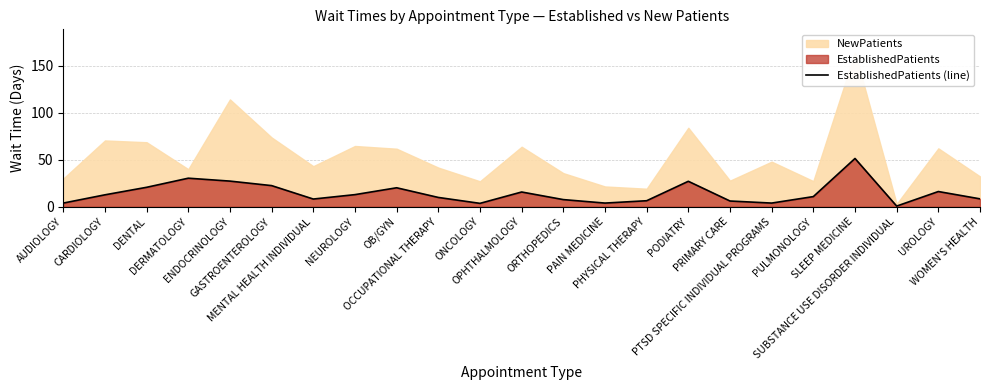

At which category does the chart reach its peak across all series?

SLEEP MEDICINE